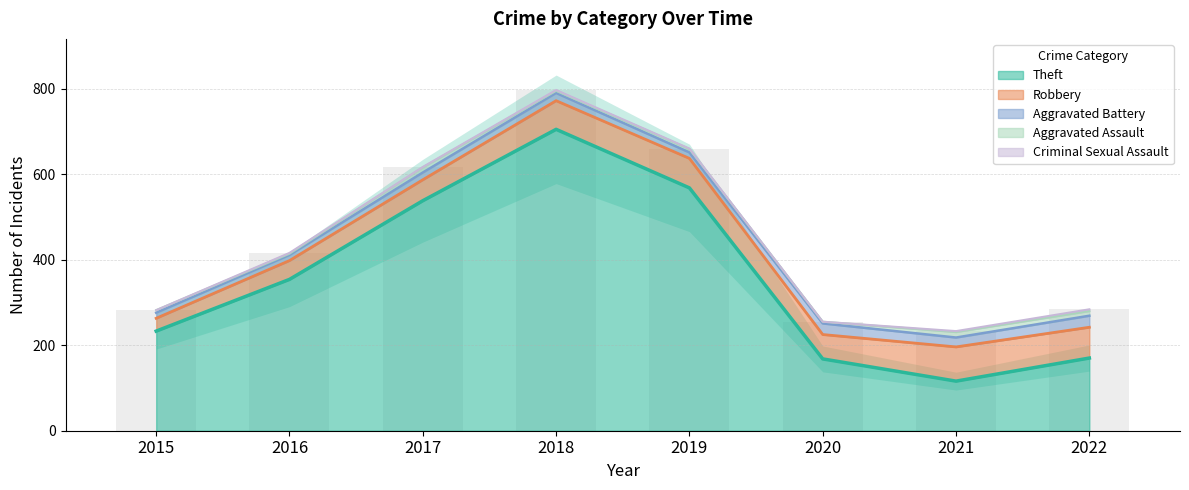

Count the number of categories in the chart.

8